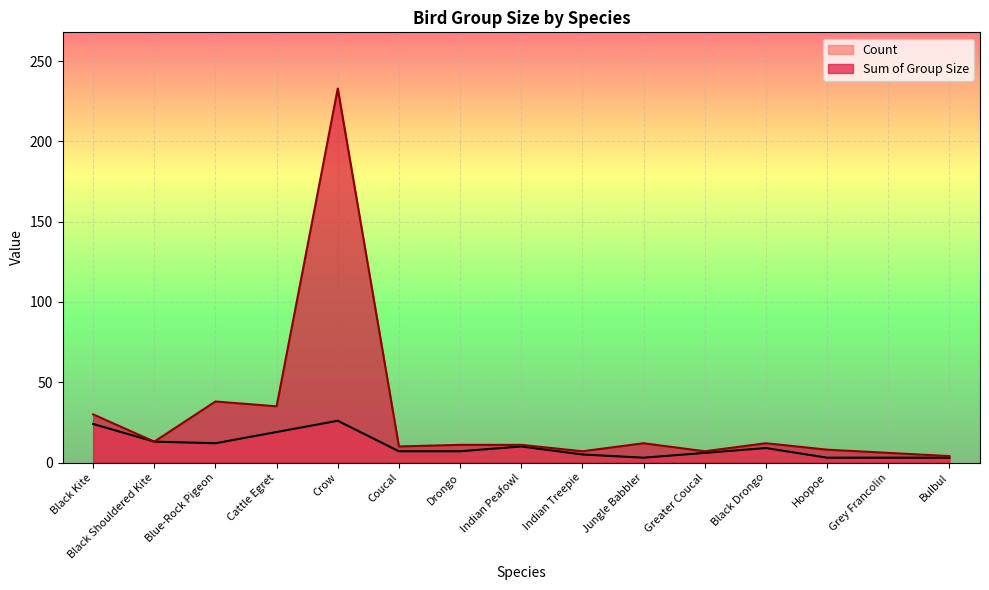

Is it true that Sum of Group Size equals 11 at Indian Peafowl?

True